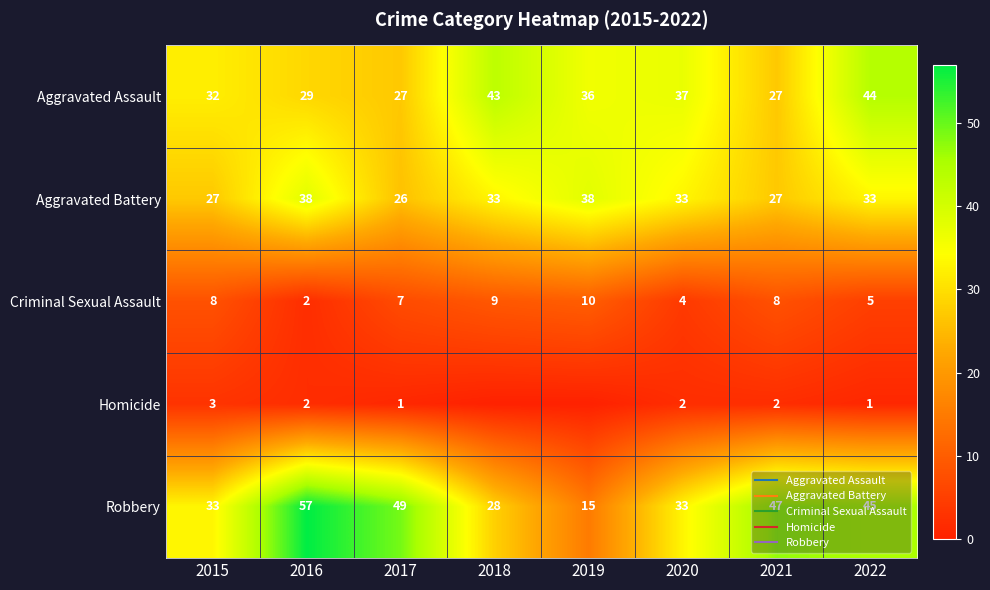

Where is Robbery nearest to the value 36?

2015